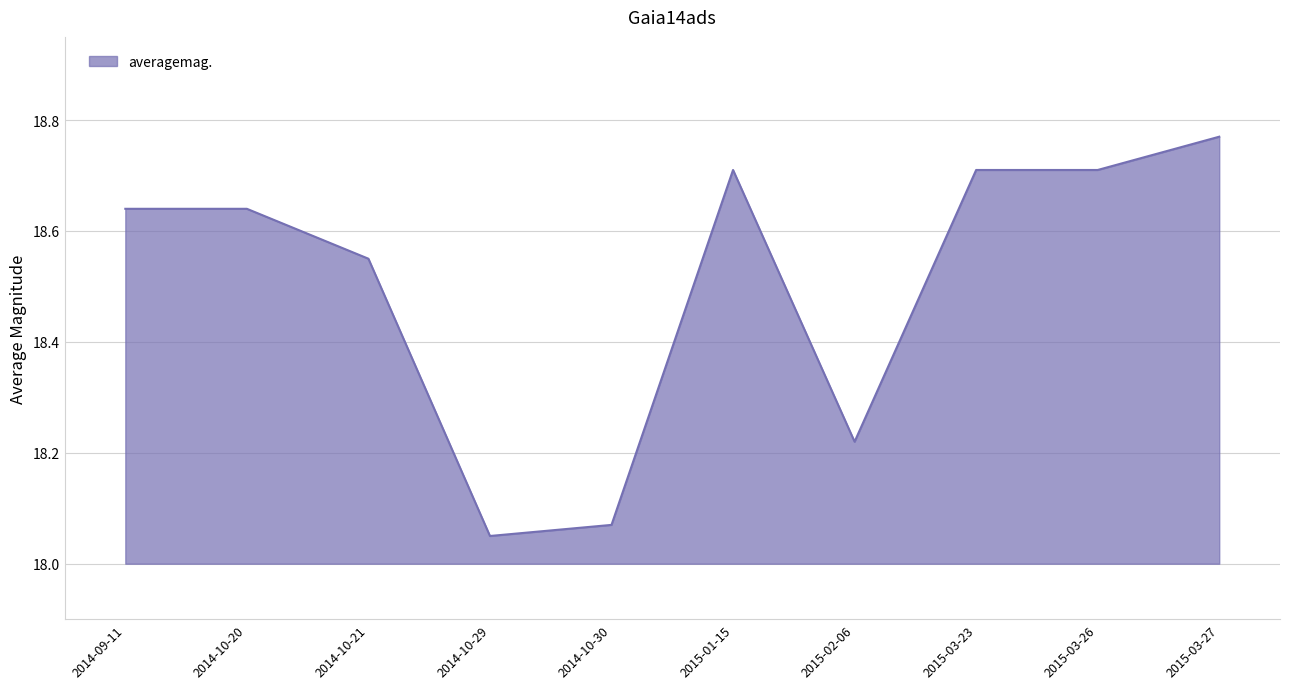

The value at 2015-03-27 is 26.5. True or false?

False